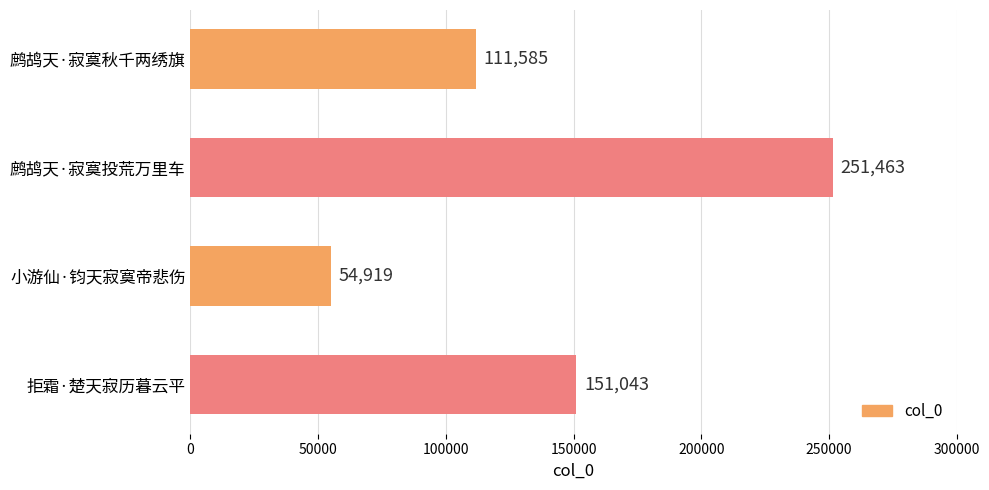

List the labels in order of value, largest first.

鹧鸪天·寂寞投荒万里车, 拒霜·楚天寂历暮云平, 鹧鸪天·寂寞秋千两绣旗, 小游仙·钧天寂寞帝悲伤